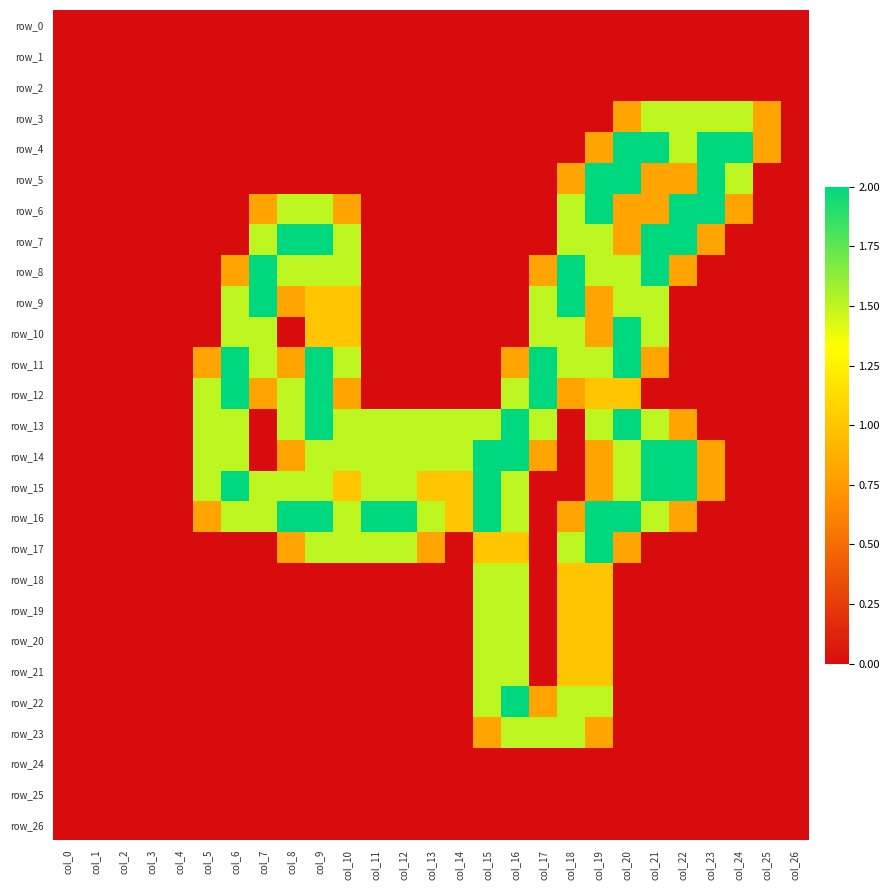

The row_16 series shows 0.6 at col_23. True or false?

False